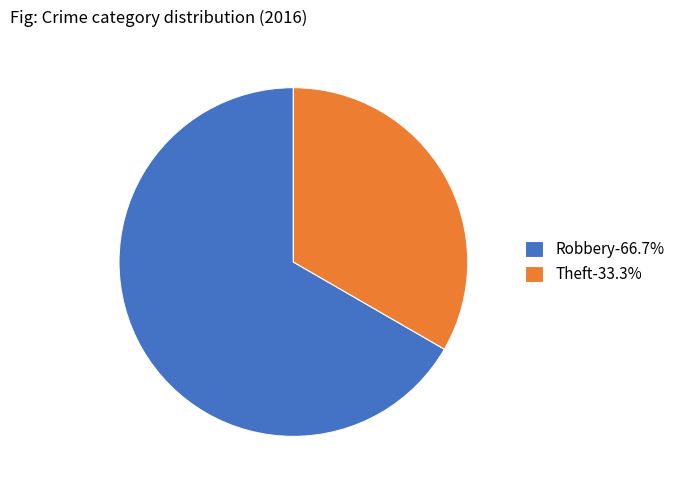

Count the number of slices in the pie.

2